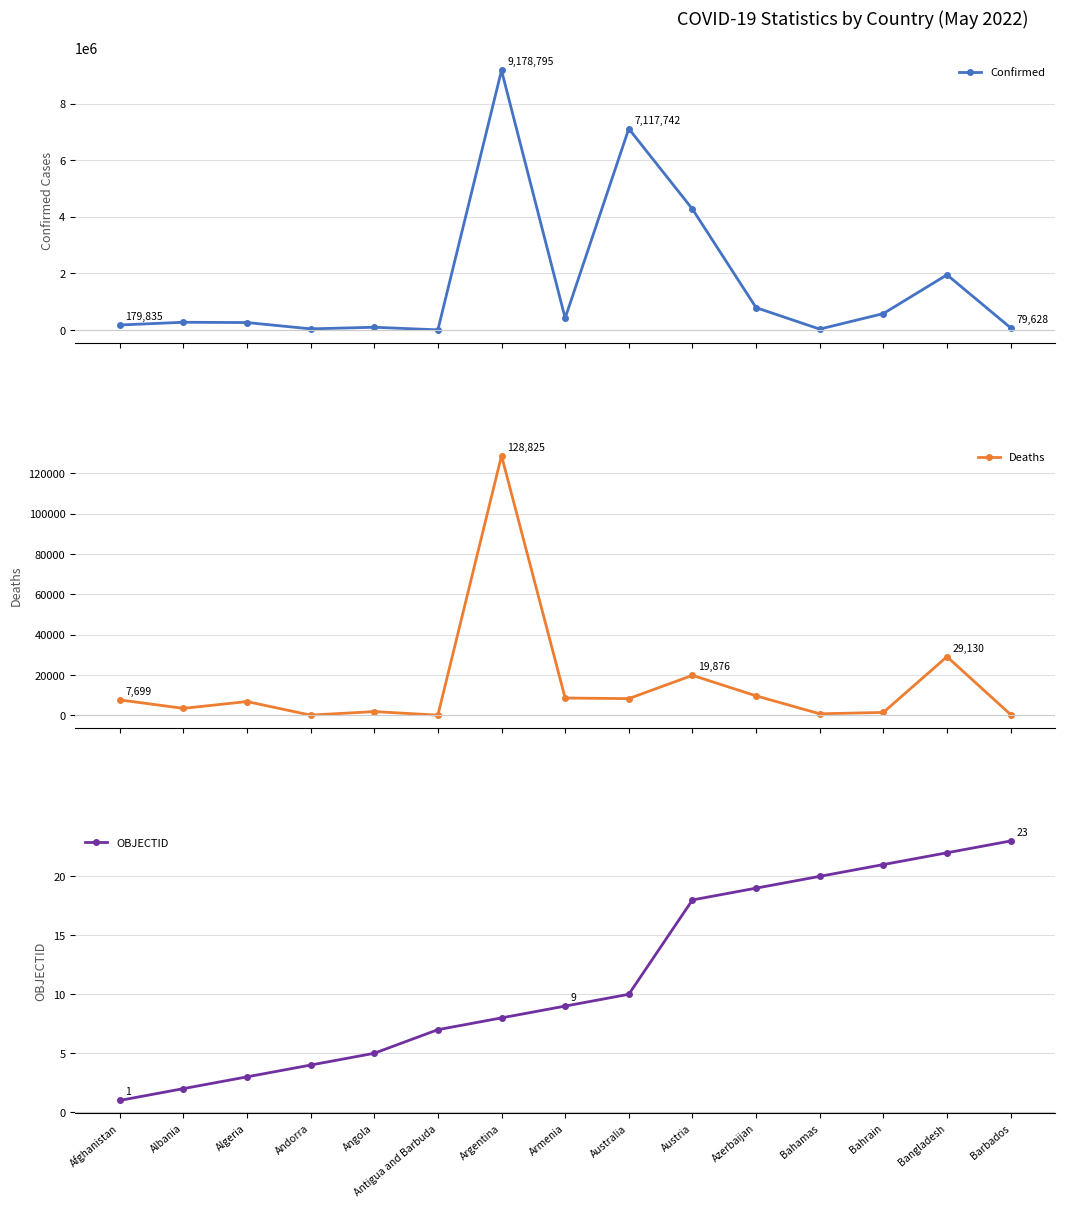

What are all the series names shown in the legend?

Confirmed, Deaths, OBJECTID